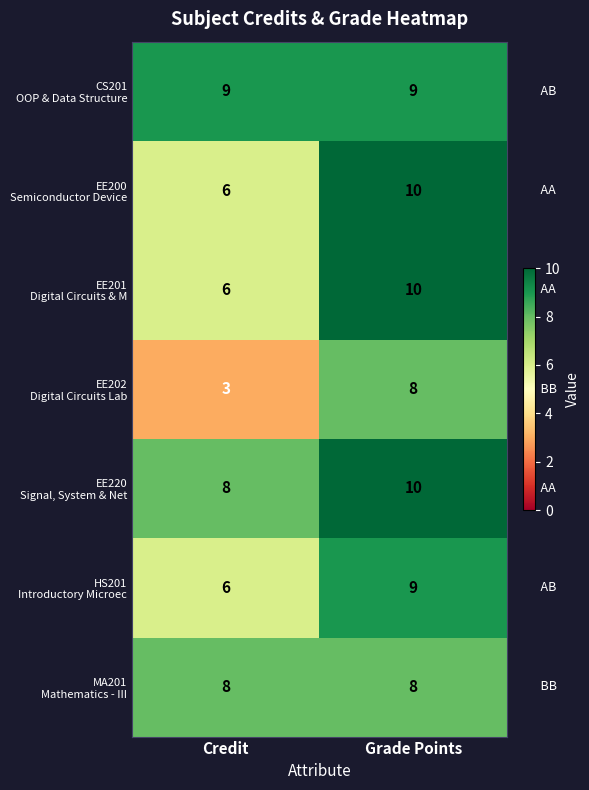

At which category is the sum across all series the highest?

Grade Points